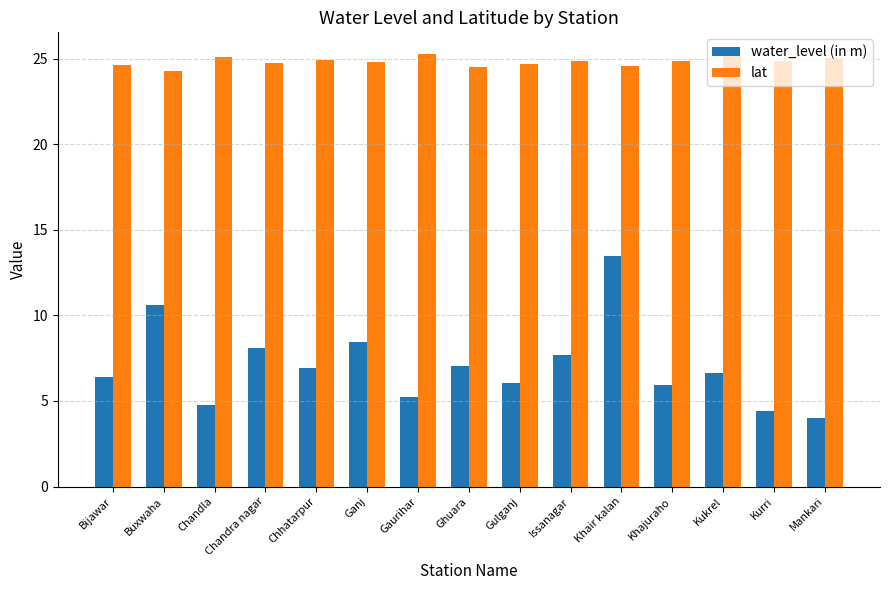

At which category is the sum across all series the highest?

Khair kalan